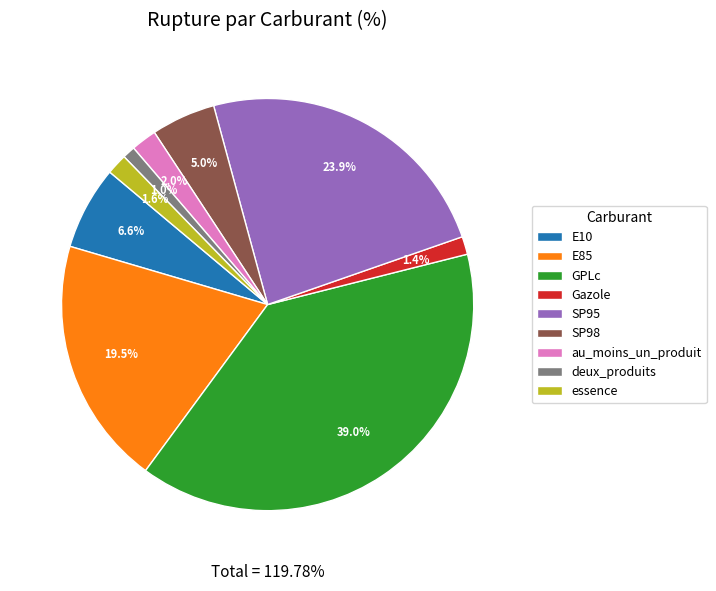

What is the total percentage of essence and GPLc?

40.6%